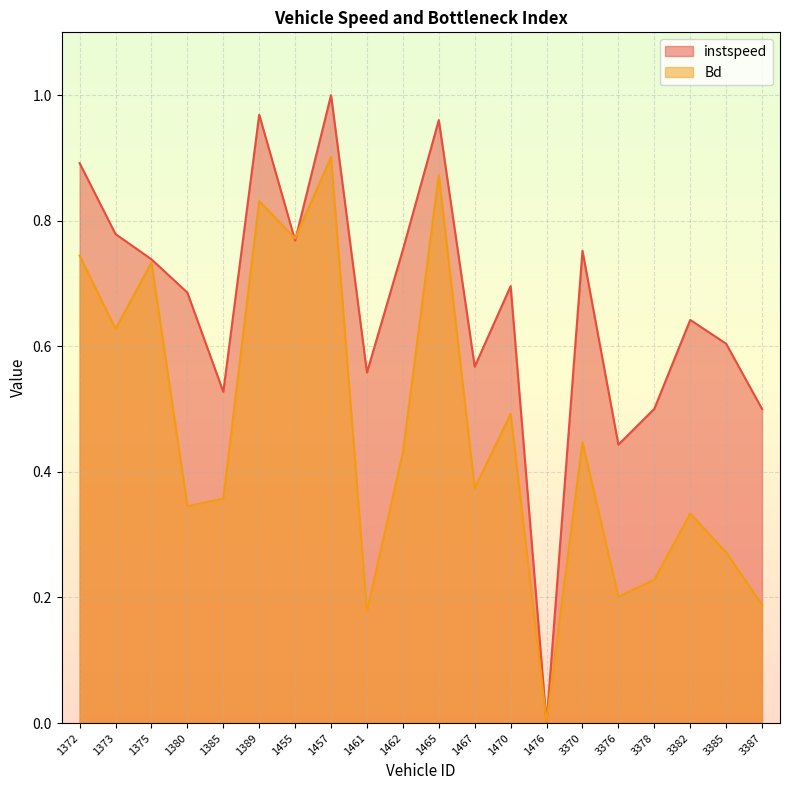

Read the instspeed value at 1373.

0.8